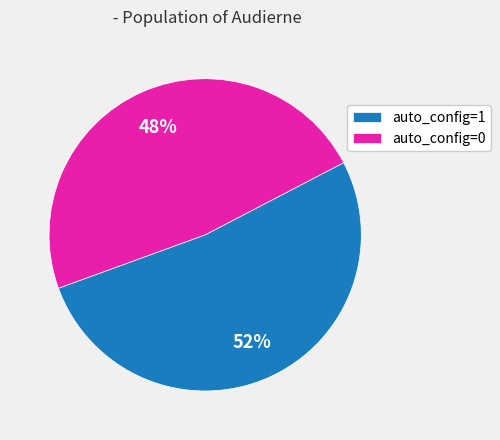

Is the sum of auto_config=0 and auto_config=1 greater than half?

Yes